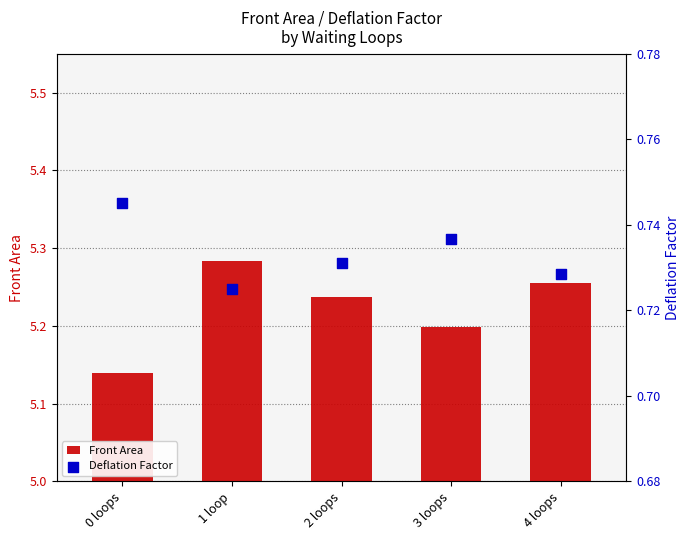

Which series contains the highest Y value?

Front Area